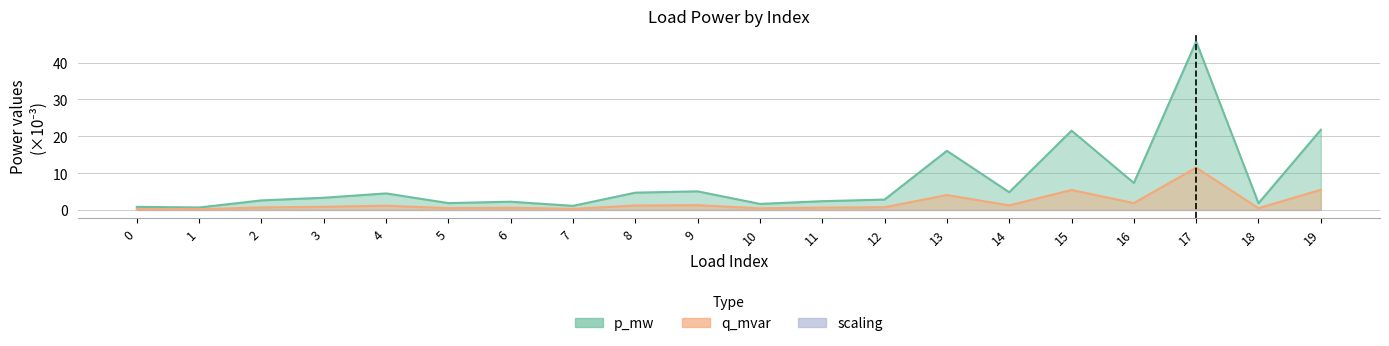

Reading left to right, transcribe all the data shown in this chart.

p_mw: 0.8	0.6	2.6	3.3	4.5	1.8	2.2	1.1	4.7	5.0	1.6	2.3	2.8	16.0	4.8	21.5	7.3	45.7	1.8	21.7
q_mvar: 0.2	0.2	0.6	0.8	1.1	0.5	0.6	0.3	1.2	1.3	0.4	0.6	0.7	4.0	1.2	5.4	1.8	11.5	0.4	5.4